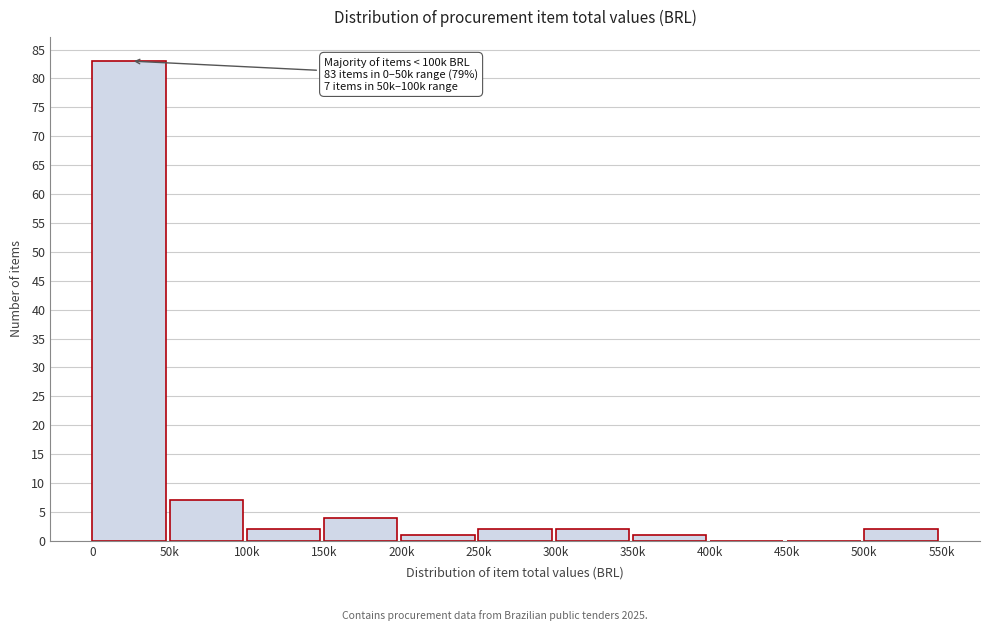

Reading left to right, what are all the values shown in this chart?

0=83	50k=7	100k=2	150k=4	200k=1	250k=2	300k=2	350k=1	400k=0	450k=0	500k=2